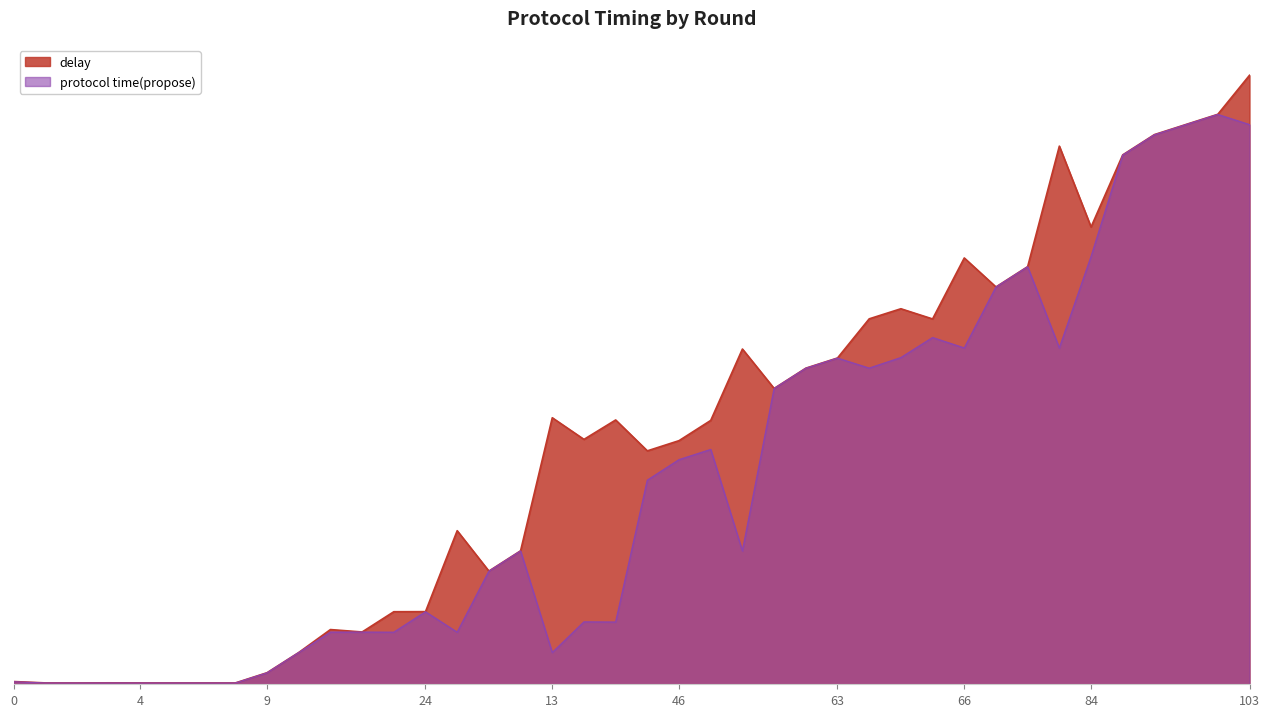

Which category has the lowest value in the protocol time(propose) series?

7